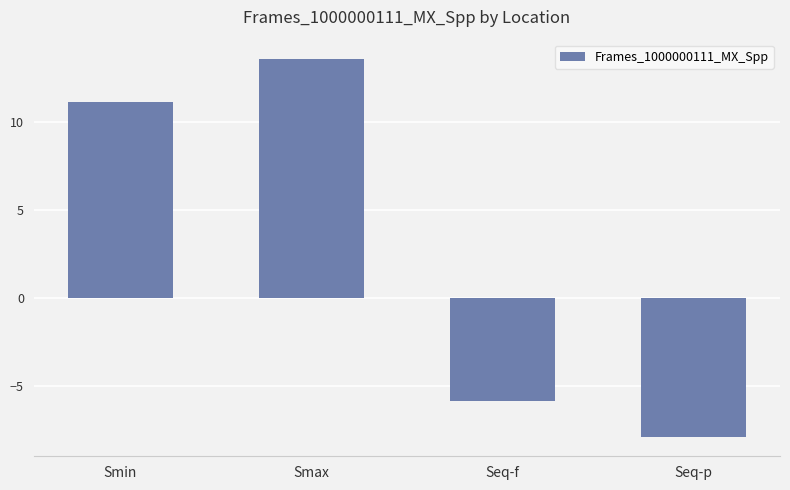

The chart shows a value of -12.2 at Seq-p. True or false?

False